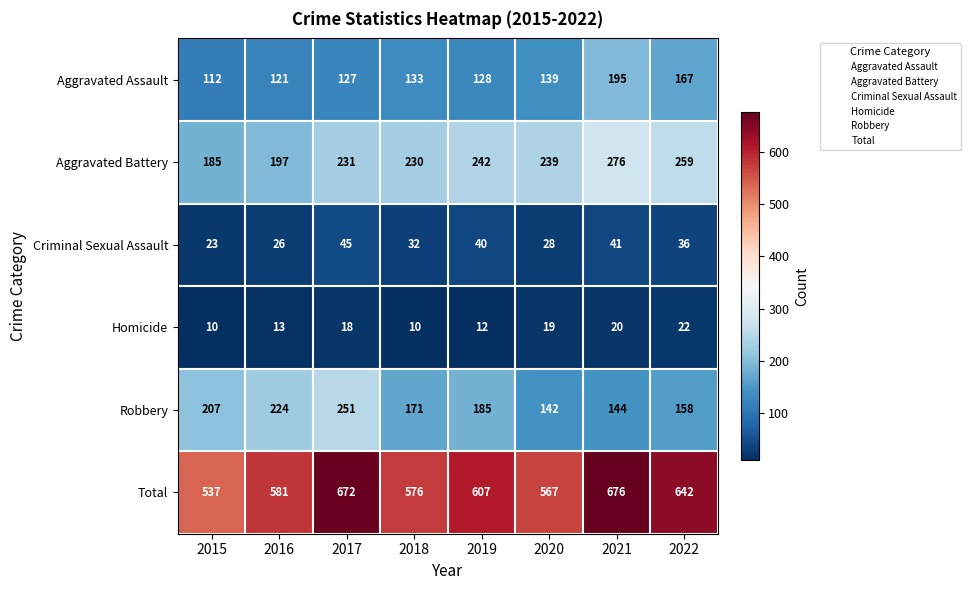

Rank the series by their maximum value, from lowest to highest.

Homicide, Criminal Sexual Assault, Aggravated Assault, Robbery, Aggravated Battery, Total